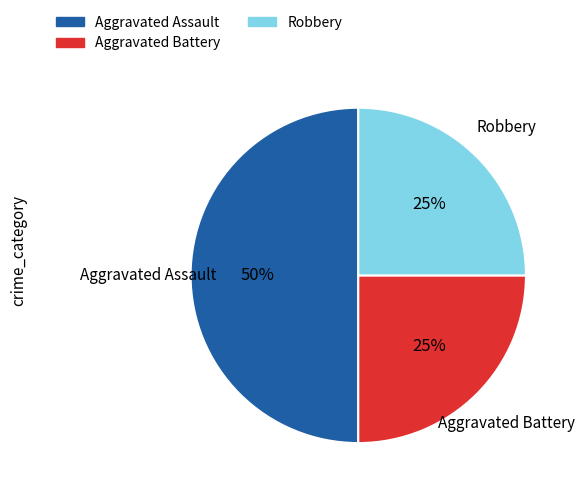

How many slices are in this pie chart?

3